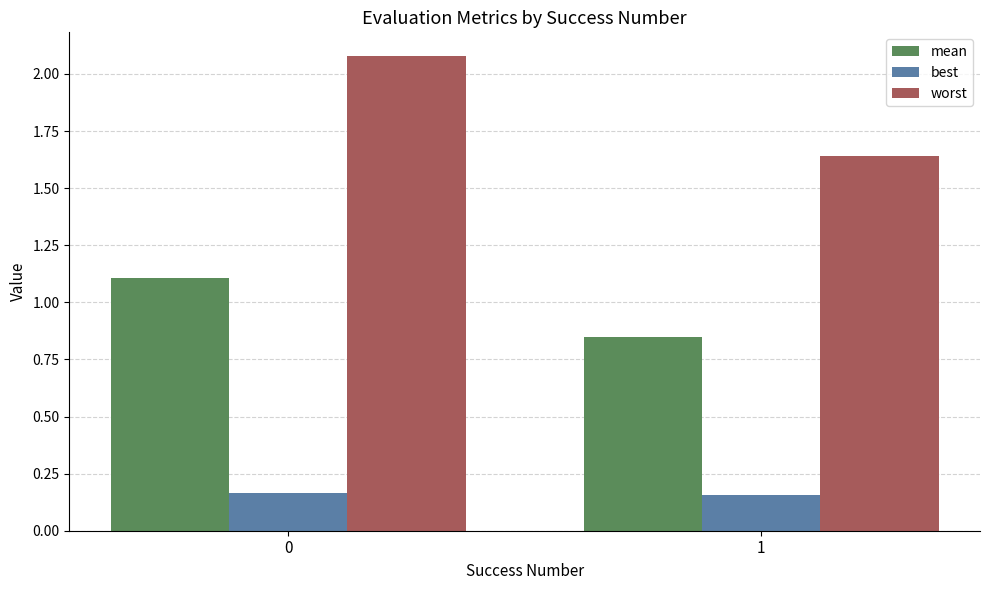

Does the chart contain stacked bars?

No